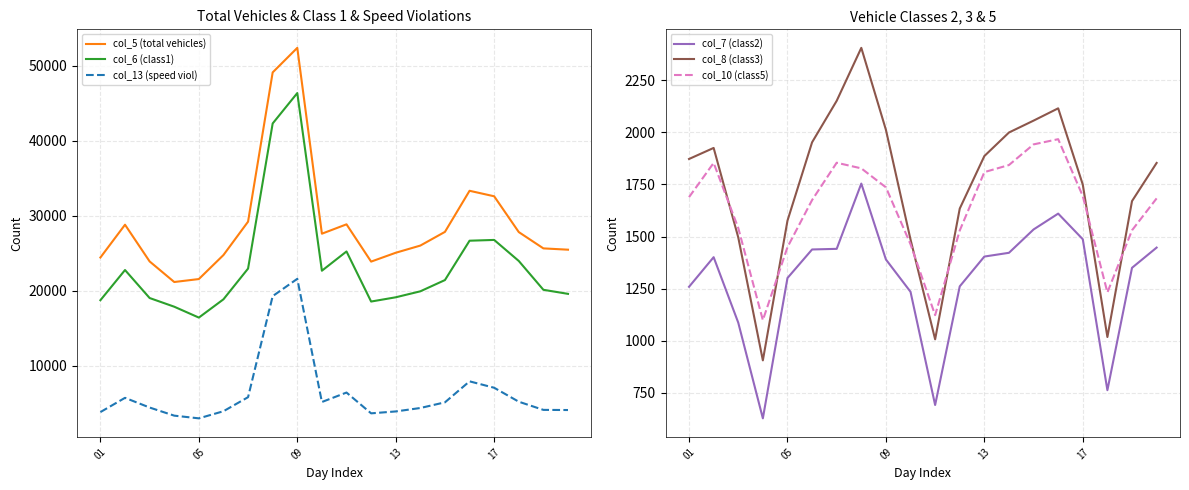

What is the difference between the col_7 (class2) values at 9 and 10?

543